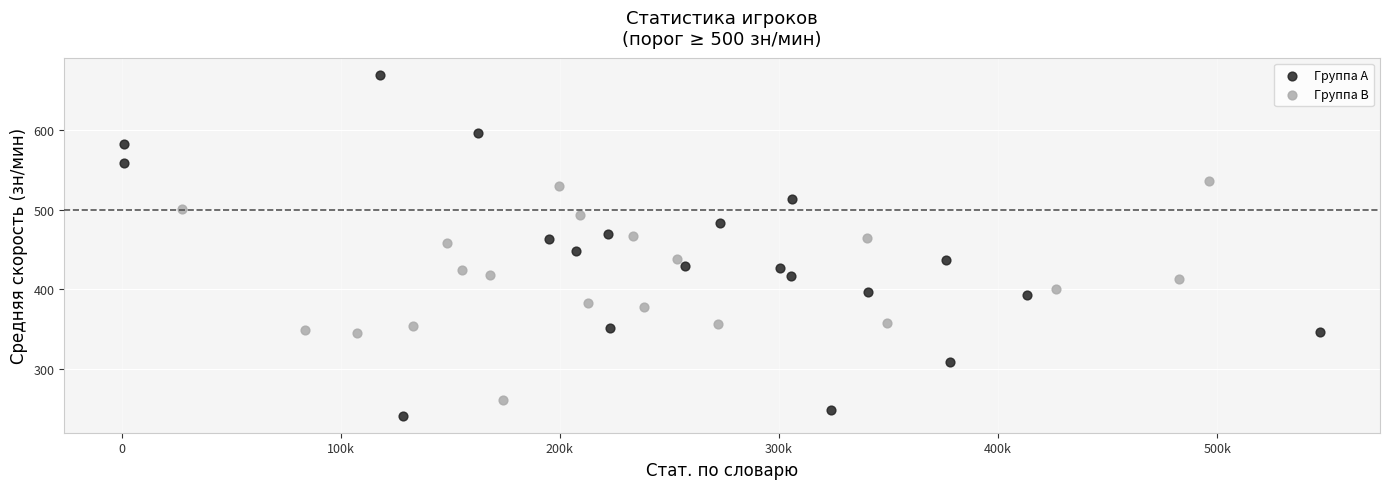

Which series contains the lowest Y value?

Группа A